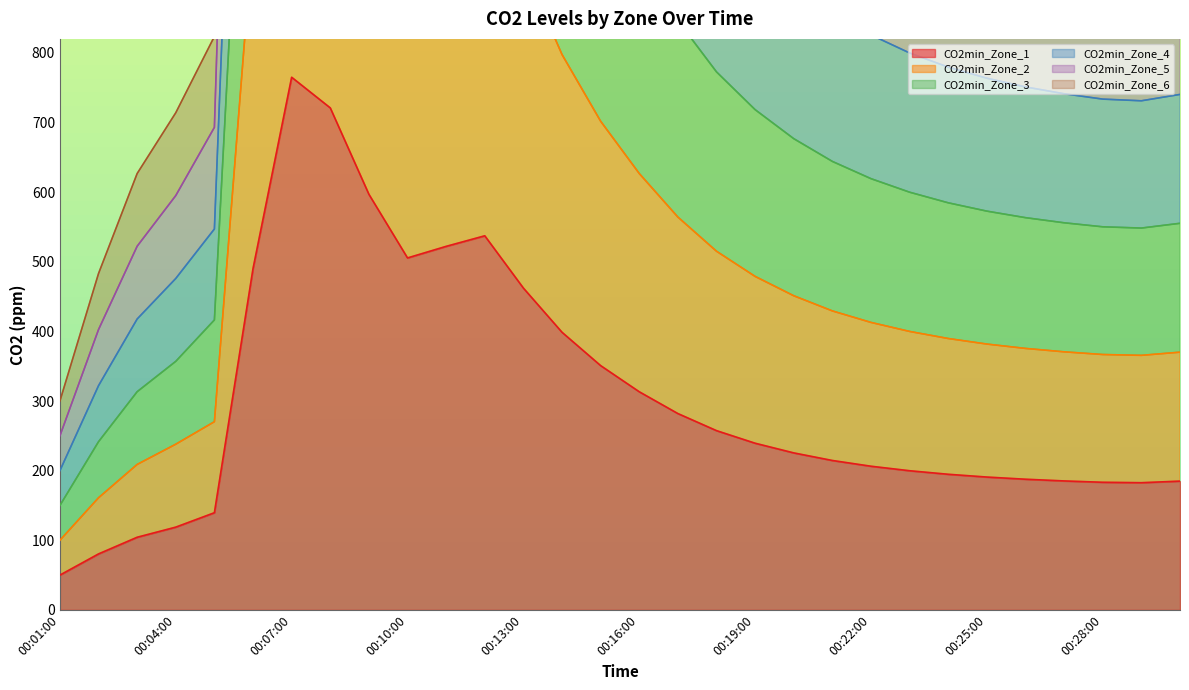

What is the difference between the maximum and minimum values in the CO2min_Zone_2 series?

1421.0